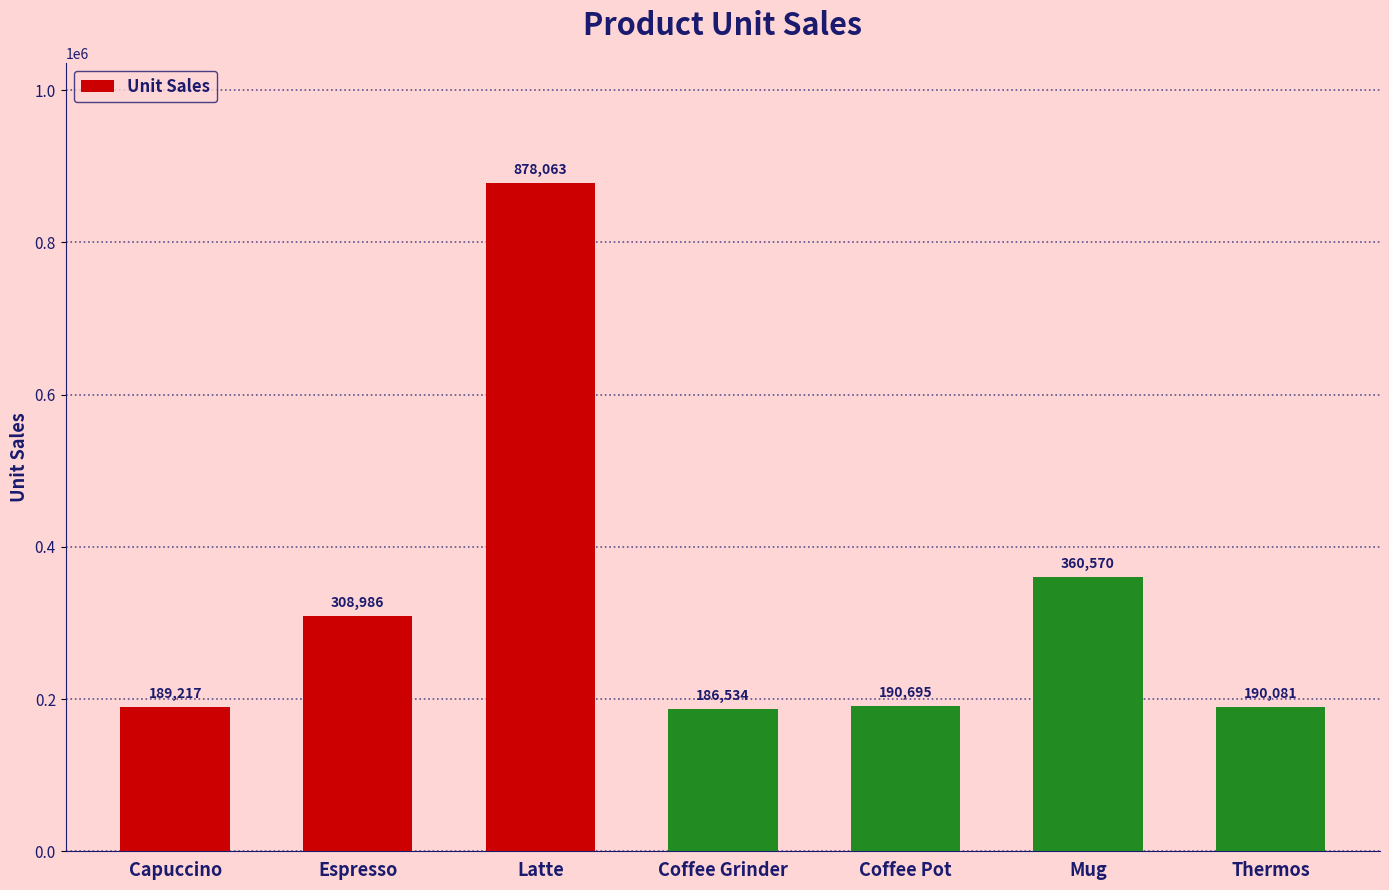

List the labels in order of value, largest first.

Latte, Mug, Espresso, Coffee Pot, Thermos, Capuccino, Coffee Grinder